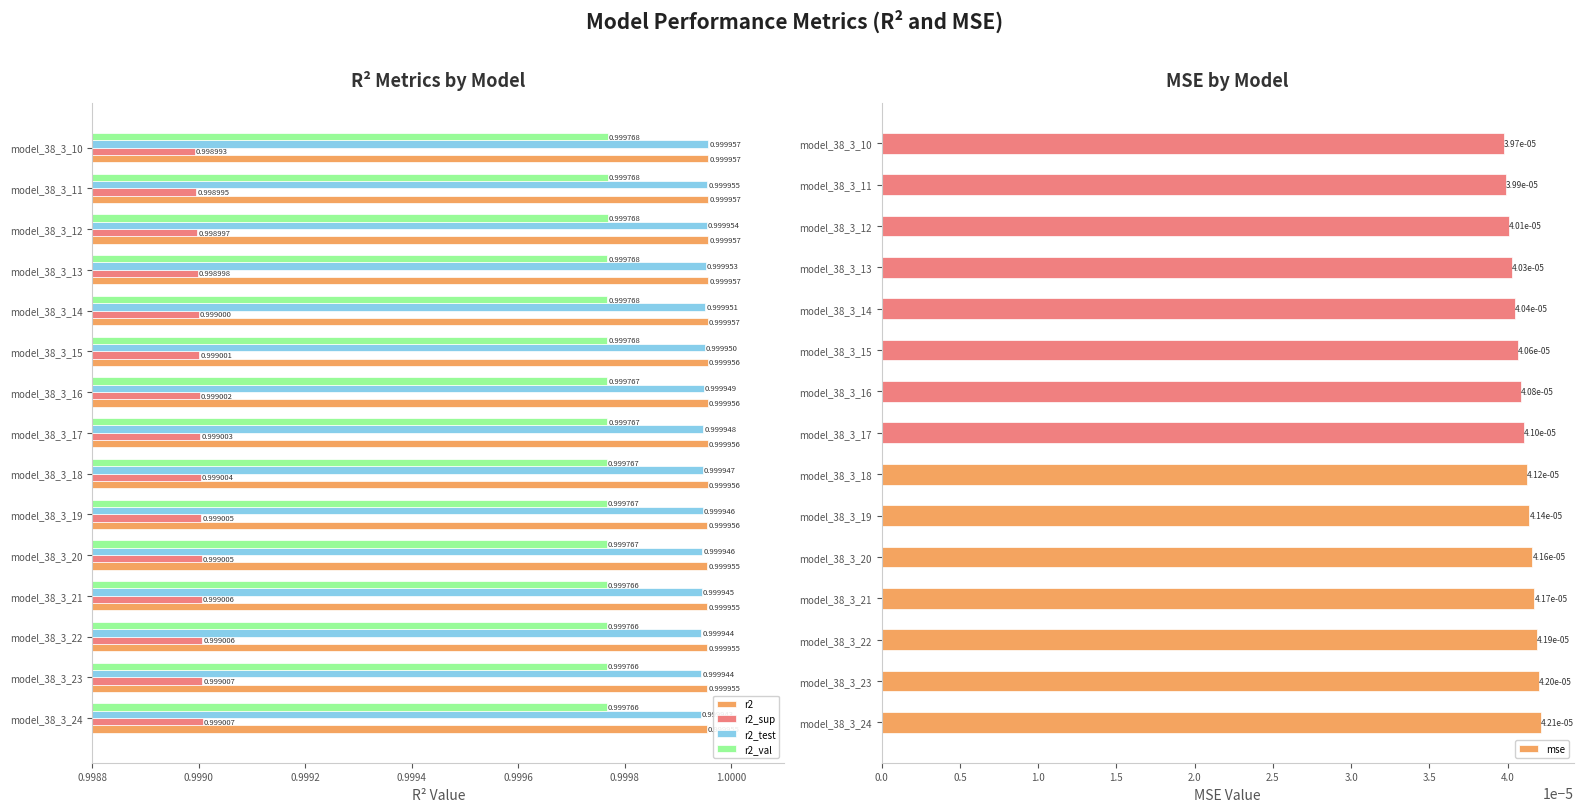

What is the sum of all r2_test values?

15.0